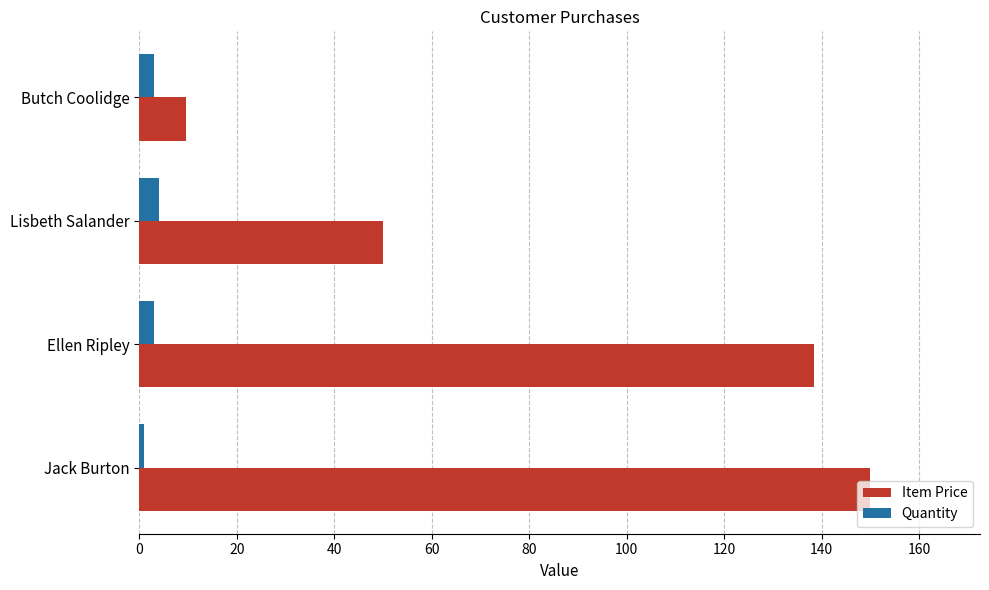

What is the highest value of the Quantity series?

4.0